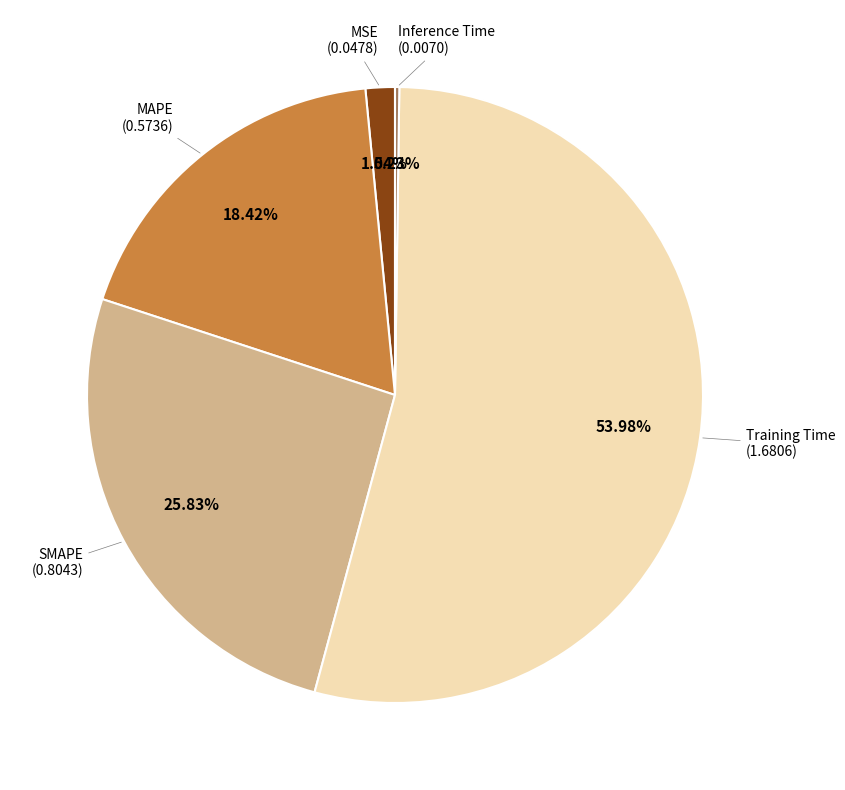

Is there any slice that represents more than half of the pie?

Yes